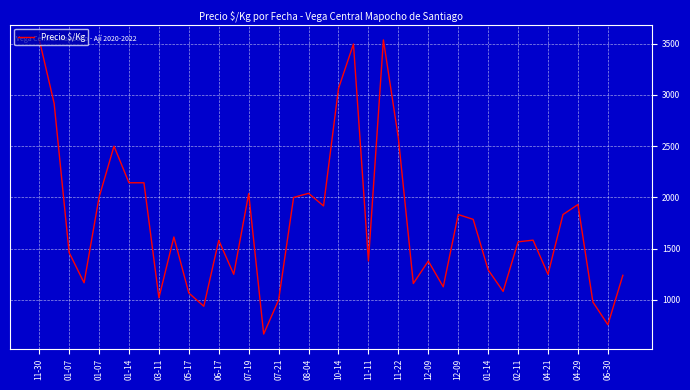

Is this an area chart (filled region under the line)?

No